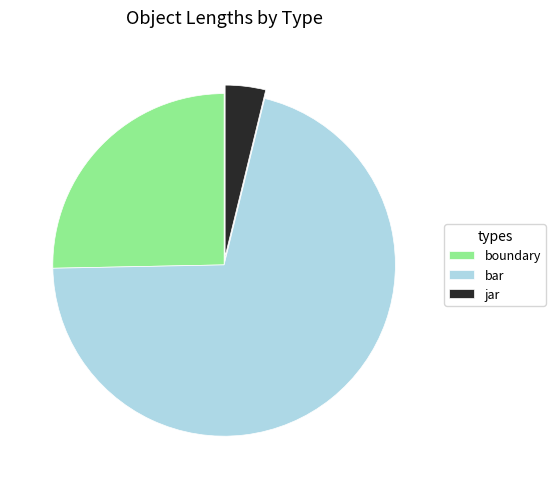

Is it true that bar is 81% of the pie?

False